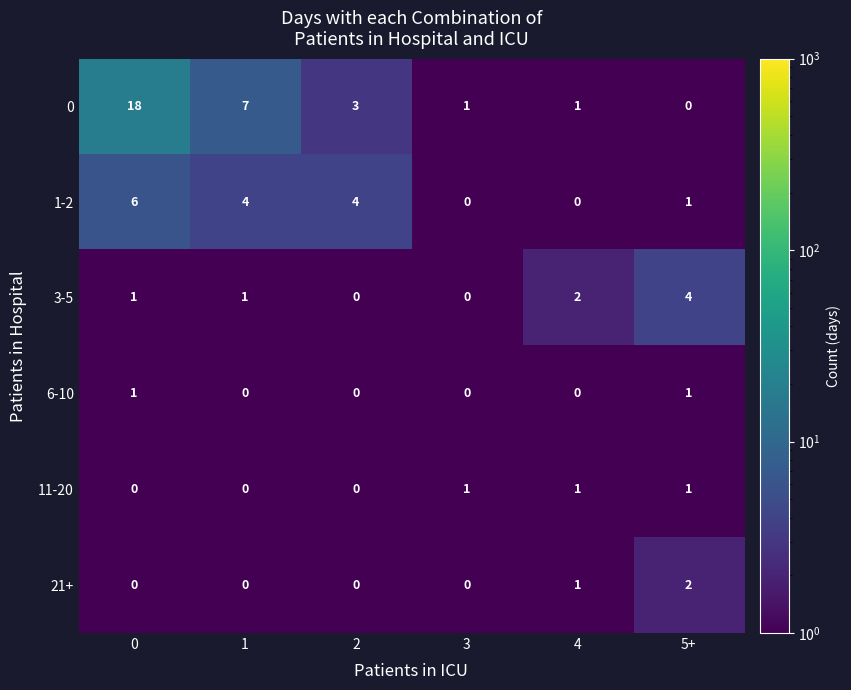

What is the total value across all series at 4?

5